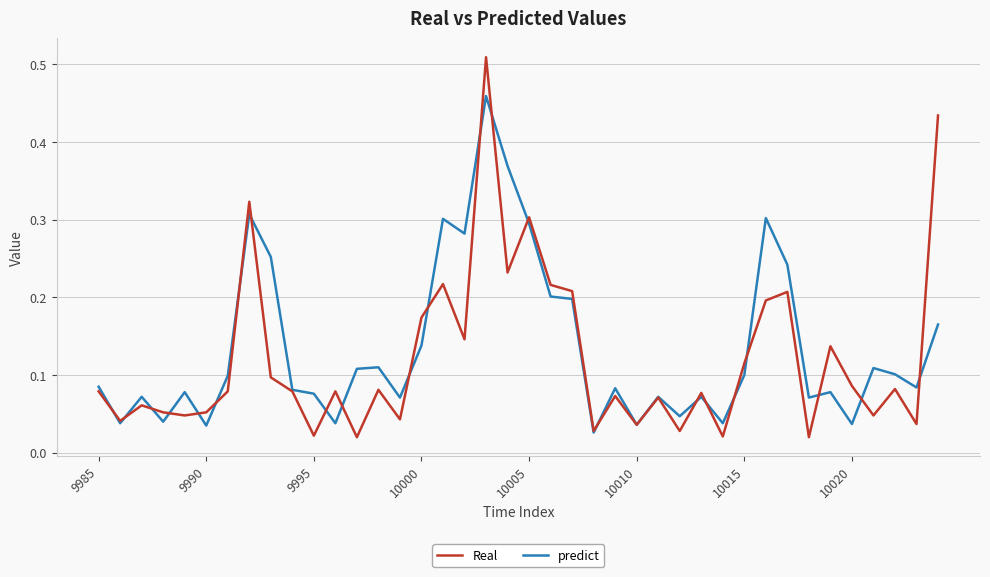

Which series has the largest range (max minus min)?

Real